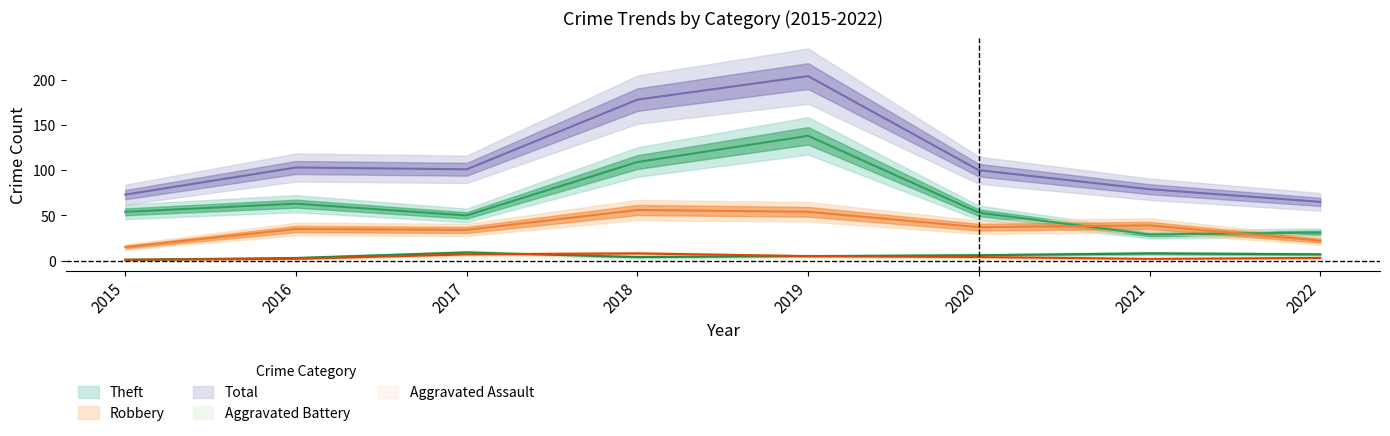

What is the greatest value displayed?

204